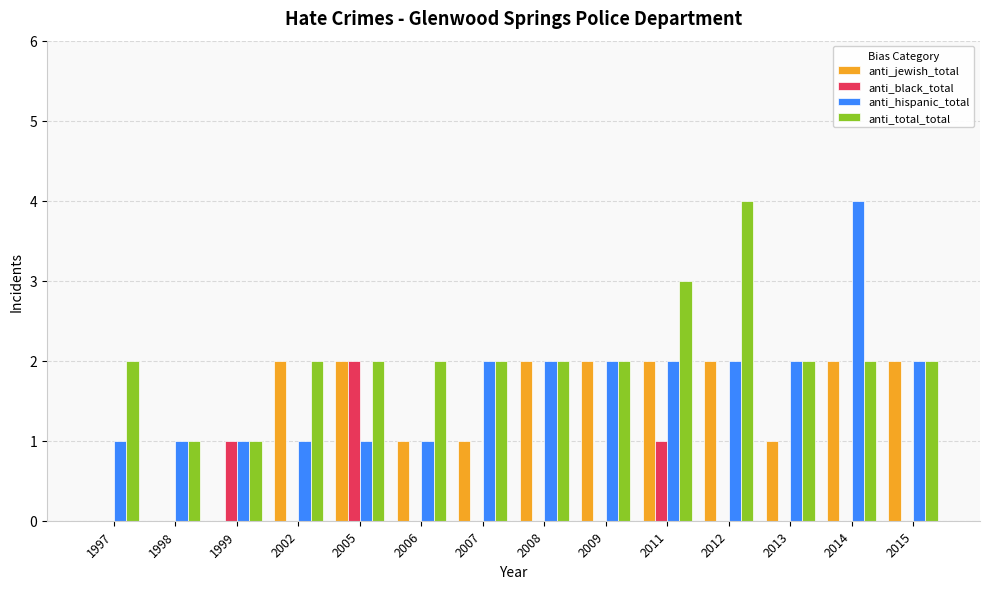

Reading left to right, transcribe all the data shown in this chart.

anti_jewish_total: 1997=0	1998=0	1999=0	2002=2	2005=2	2006=1	2007=1	2008=2	2009=2	2011=2	2012=2	2013=1	2014=2	2015=2
anti_black_total: 1997=0	1998=0	1999=1	2002=0	2005=2	2006=0	2007=0	2008=0	2009=0	2011=1	2012=0	2013=0	2014=0	2015=0
anti_hispanic_total: 1997=1	1998=1	1999=1	2002=1	2005=1	2006=1	2007=2	2008=2	2009=2	2011=2	2012=2	2013=2	2014=4	2015=2
anti_total_total: 1997=2	1998=1	1999=1	2002=2	2005=2	2006=2	2007=2	2008=2	2009=2	2011=3	2012=4	2013=2	2014=2	2015=2